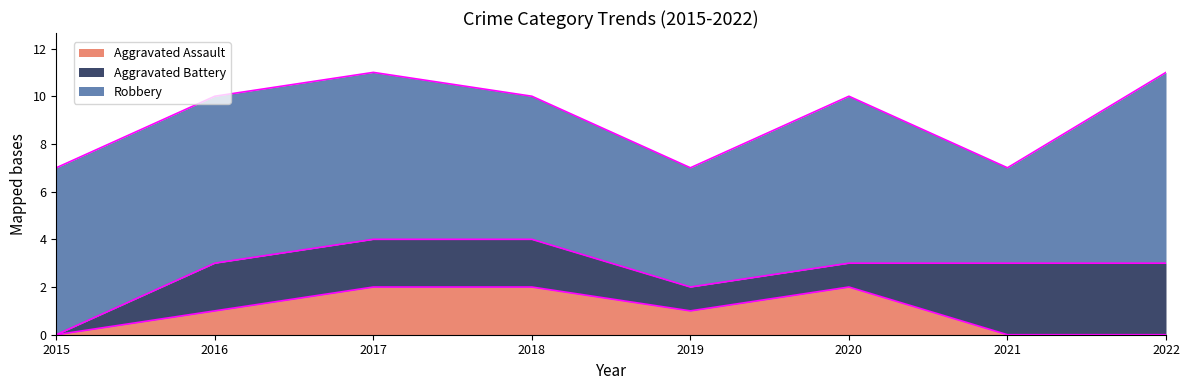

Count the number of data series in this chart.

3